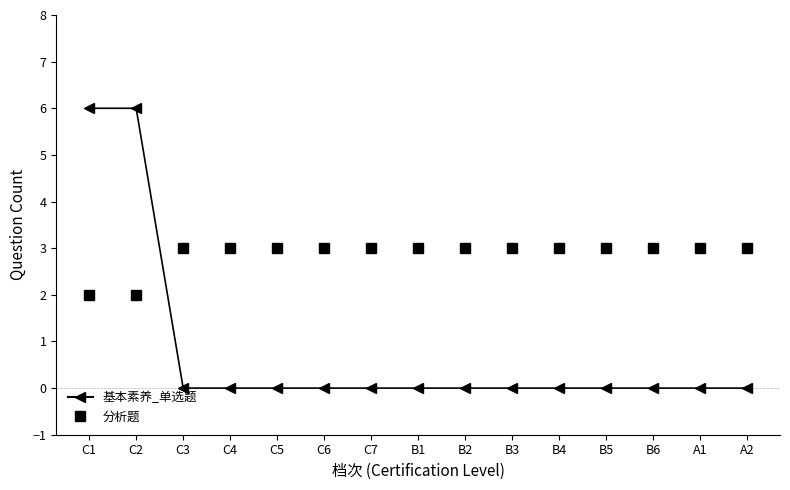

Reading left to right, list all the values displayed in this chart.

基本素养_单选题: 6	6	0	0	0	0	0	0	0	0	0	0	0	0	0
分析题: 2	2	3	3	3	3	3	3	3	3	3	3	3	3	3